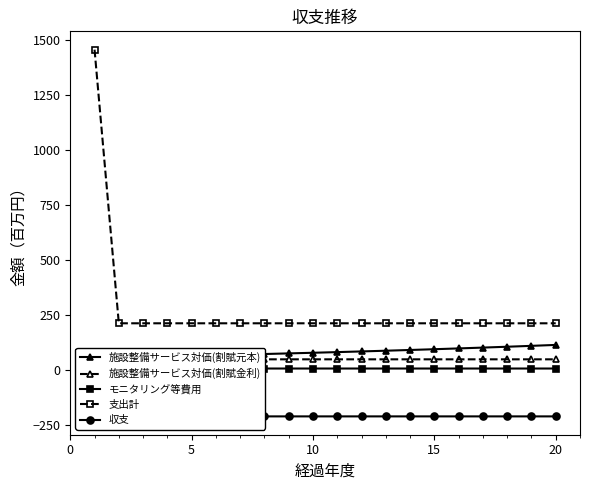

Is this an area chart (filled region under the line)?

No